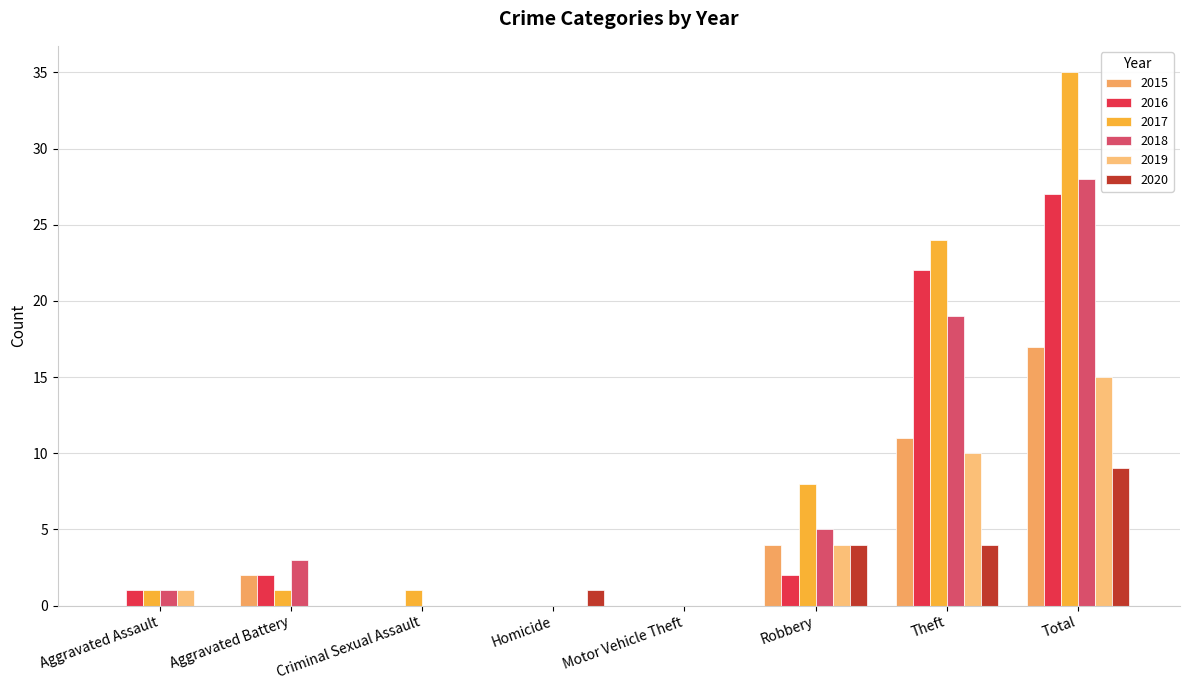

What is the sum of the 2018 values at Robbery and Criminal Sexual Assault?

5